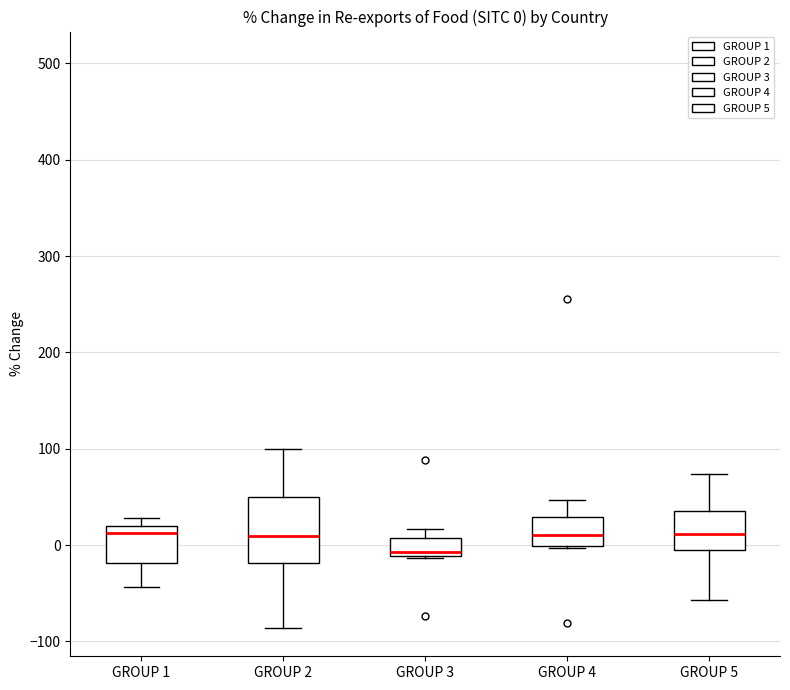

Which box has the lowest median line?

GROUP 3